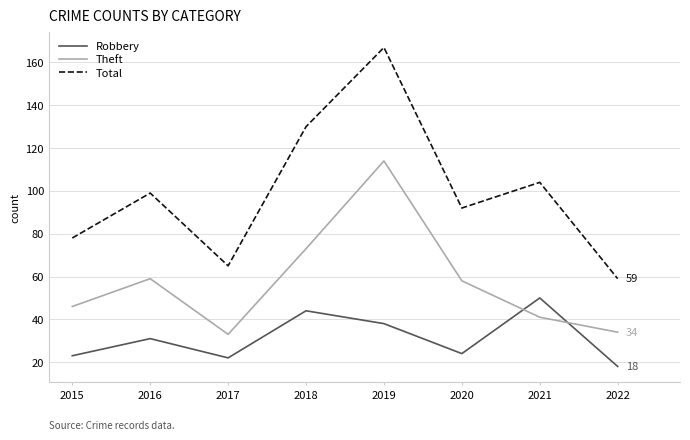

Is it true that Theft equals 71 at 2015?

False